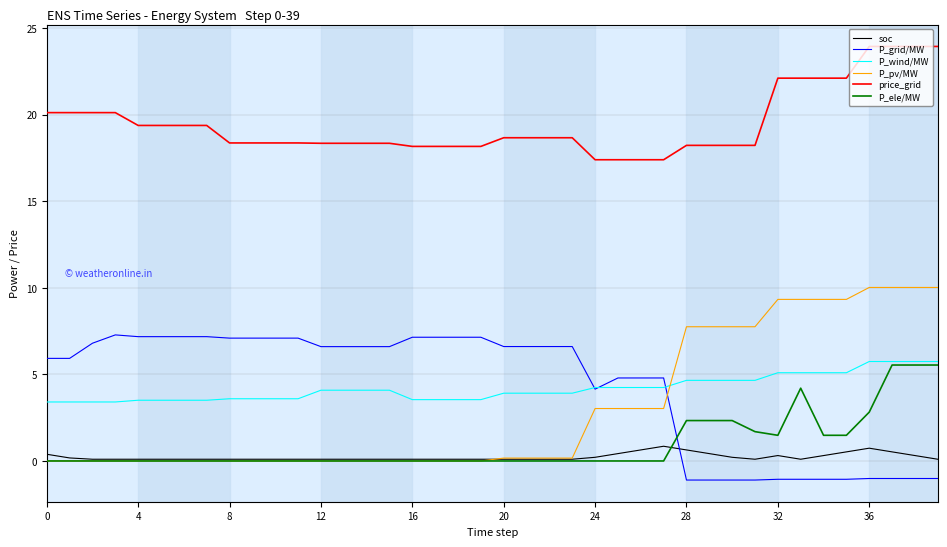

What is the maximum value for P_pv/MW?

10.0